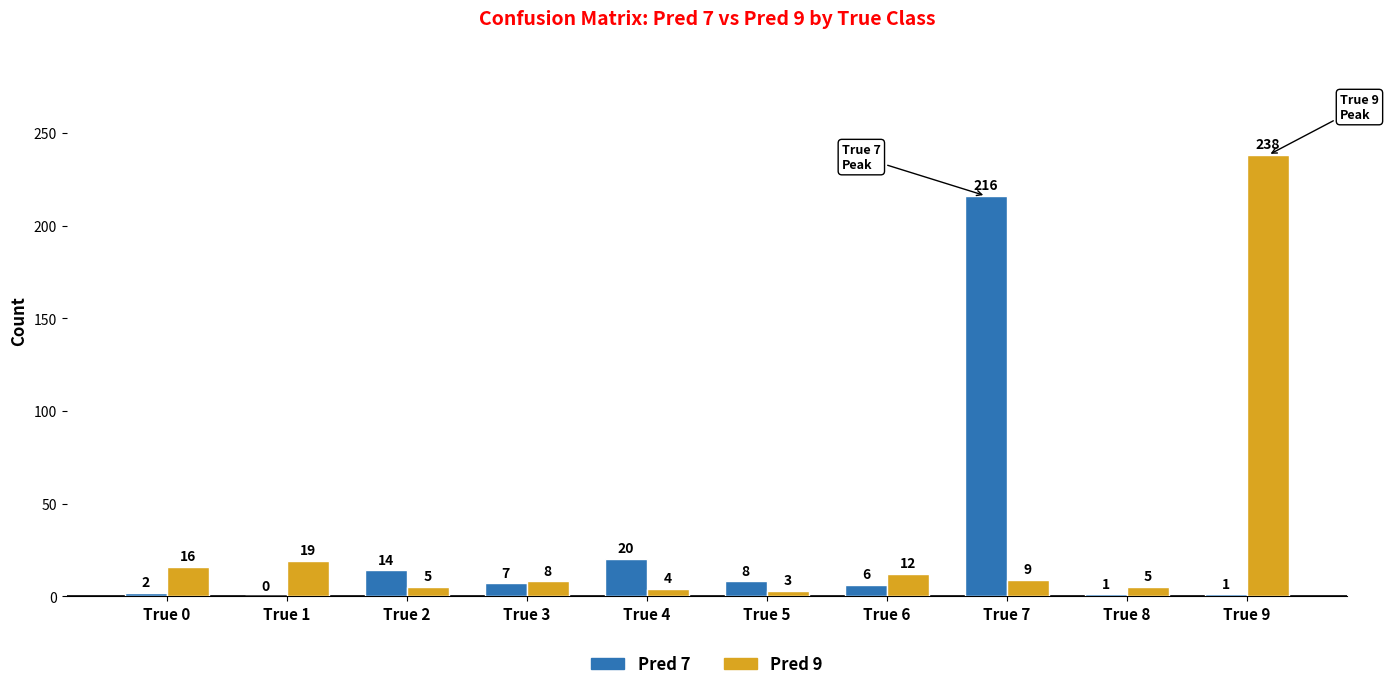

Which series has the largest total across all categories?

Pred 9